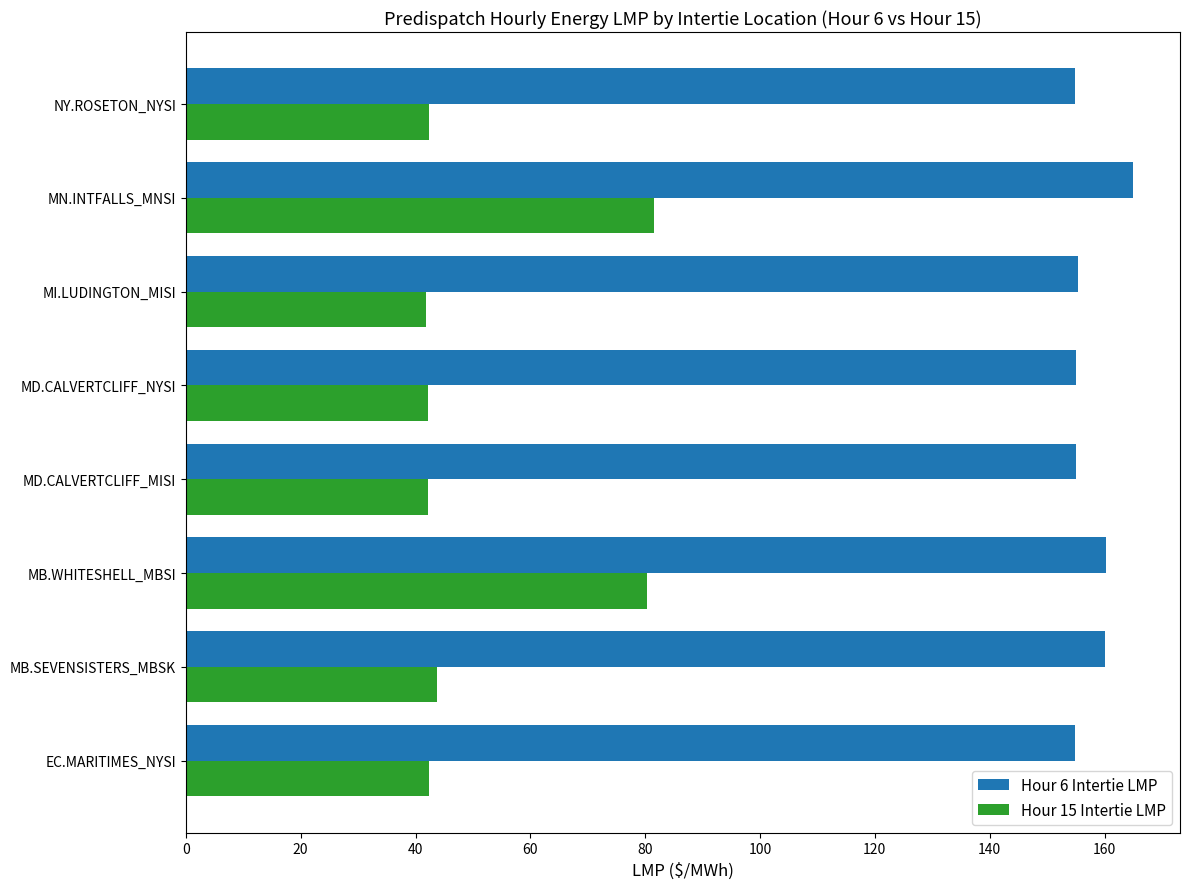

What is the average value of the Hour 6 Intertie LMP series?

157.5